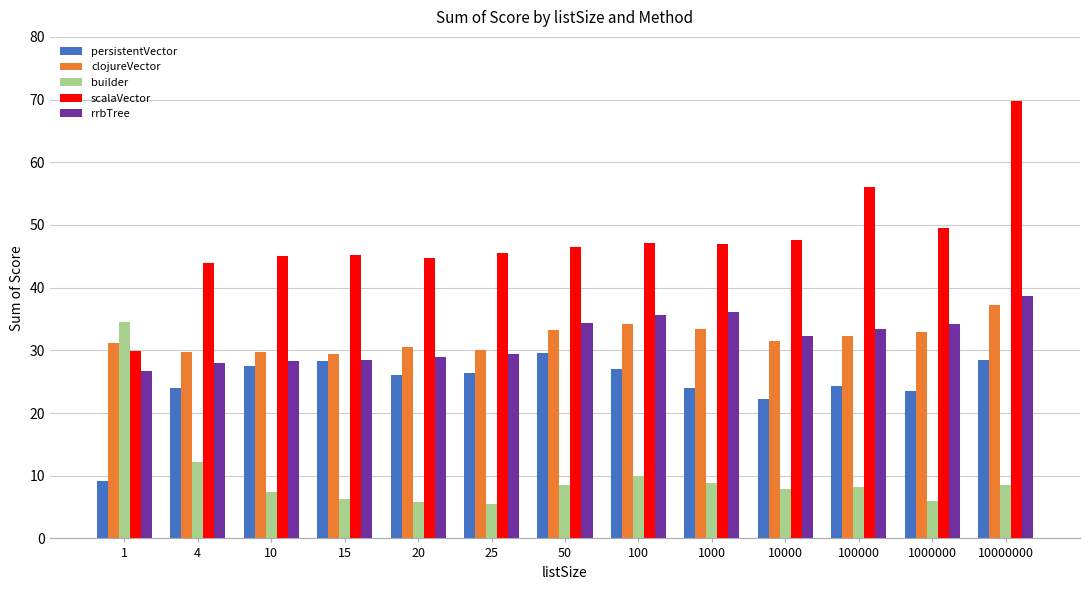

Which series has the largest range (max minus min)?

scalaVector